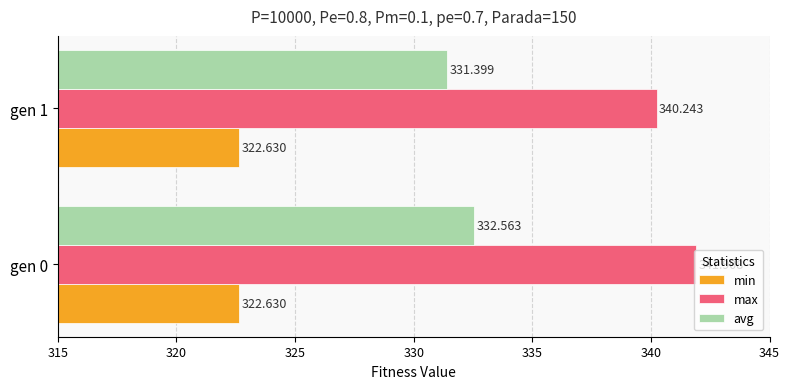

Between gen 0 and gen 1, which series saw the biggest shift?

max